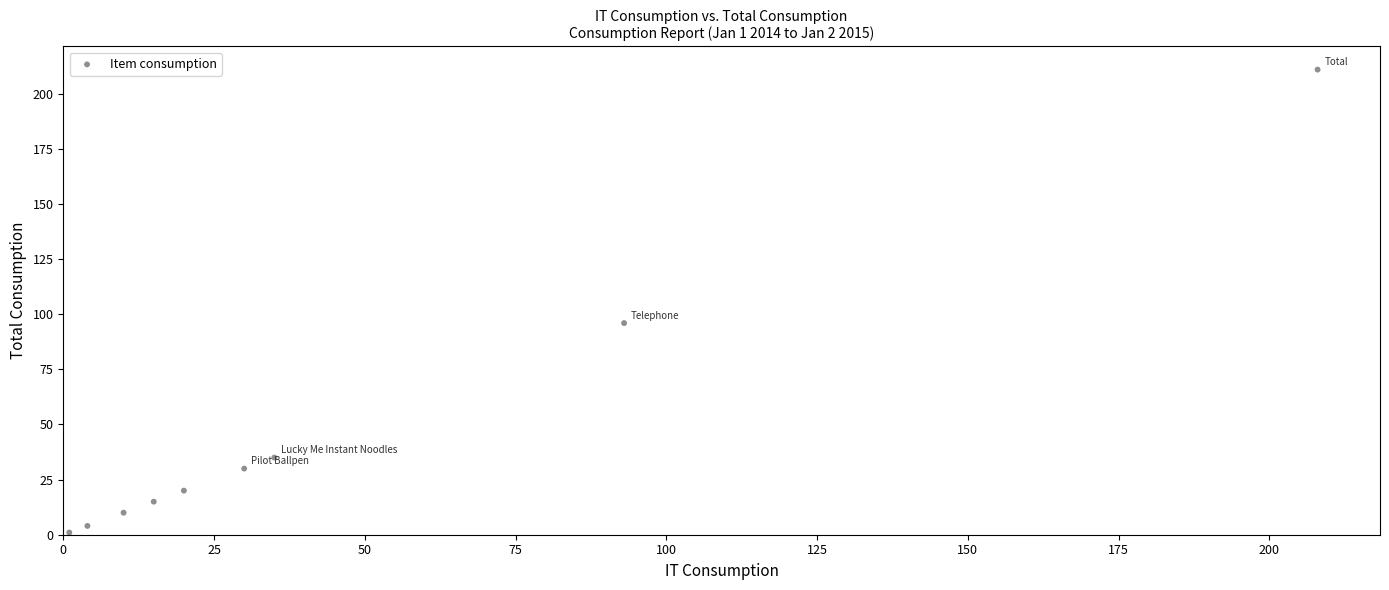

What Y value in the scatter plot is closest to 106?

96